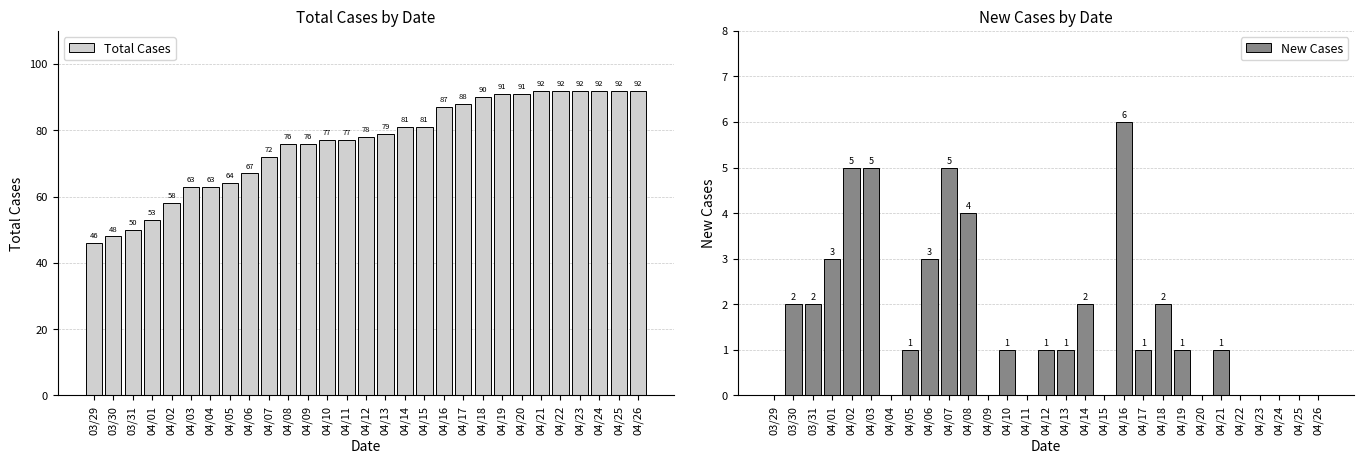

Is it true that New Cases equals 1 at 04/13?

True